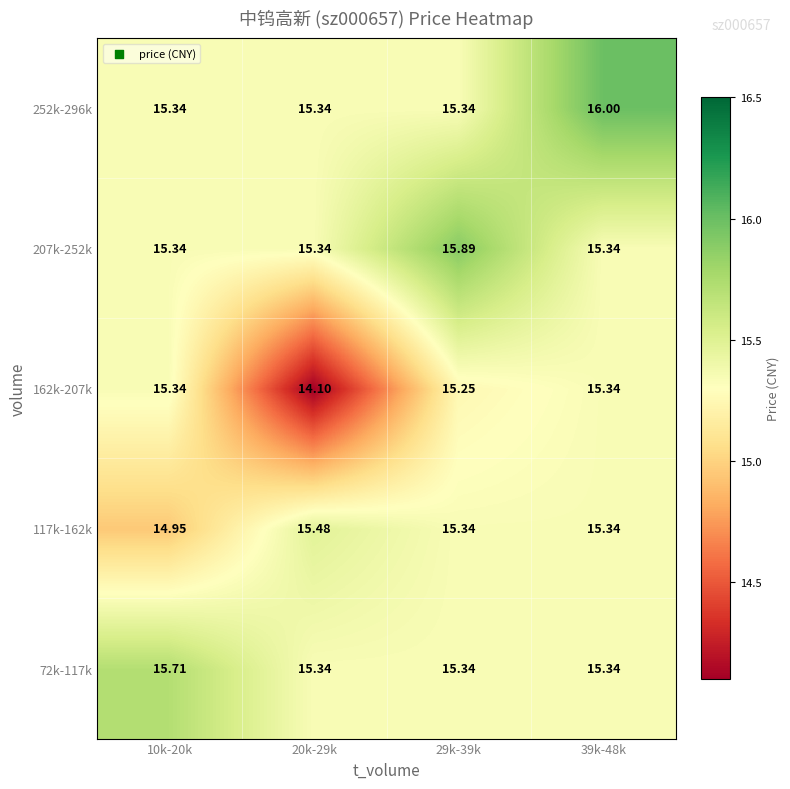

Reading right to left, transcribe all the data shown in this chart.

72k-117k: 39k-48k=15.3	29k-39k=15.3	20k-29k=15.3	10k-20k=15.7
117k-162k: 39k-48k=15.3	29k-39k=15.3	20k-29k=15.5	10k-20k=14.9
162k-207k: 39k-48k=15.3	29k-39k=15.2	20k-29k=14.1	10k-20k=15.3
207k-252k: 39k-48k=15.3	29k-39k=15.9	20k-29k=15.3	10k-20k=15.3
252k-296k: 39k-48k=16.0	29k-39k=15.3	20k-29k=15.3	10k-20k=15.3